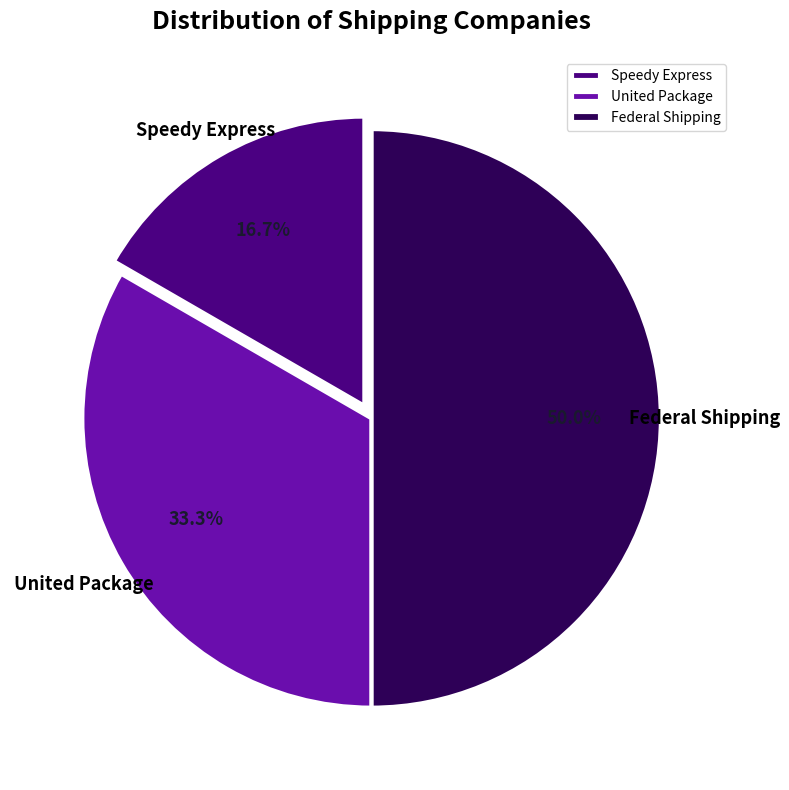

True or false: United Package accounts for 33% of the total.

True